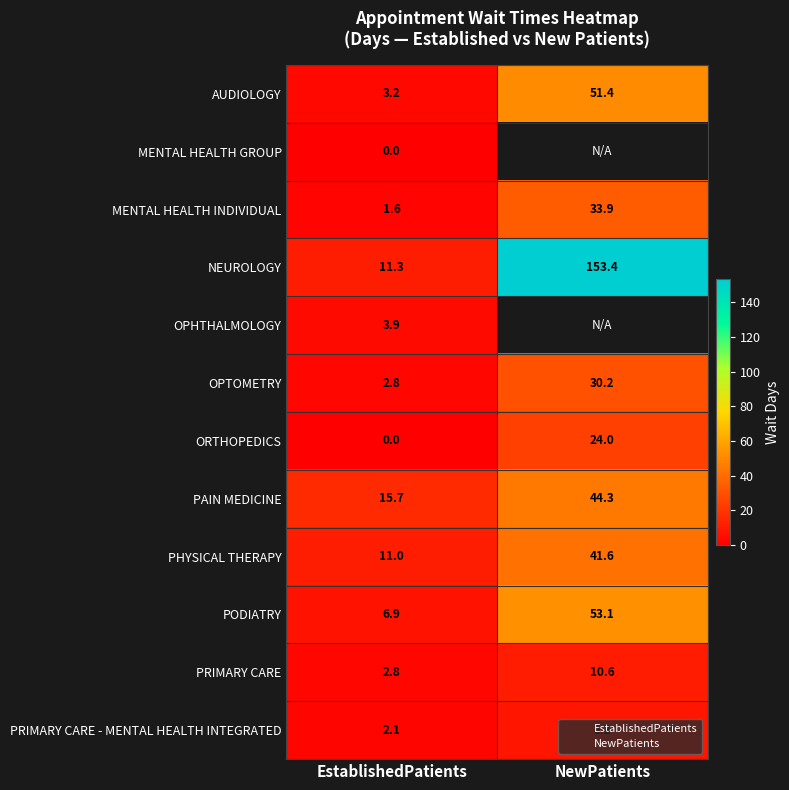

Rank the series by their maximum value, from highest to lowest.

NEUROLOGY, PODIATRY, AUDIOLOGY, PAIN MEDICINE, PHYSICAL THERAPY, MENTAL HEALTH INDIVIDUAL, OPTOMETRY, ORTHOPEDICS, PRIMARY CARE, PRIMARY CARE - MENTAL HEALTH INTEGRATED, OPHTHALMOLOGY, MENTAL HEALTH GROUP